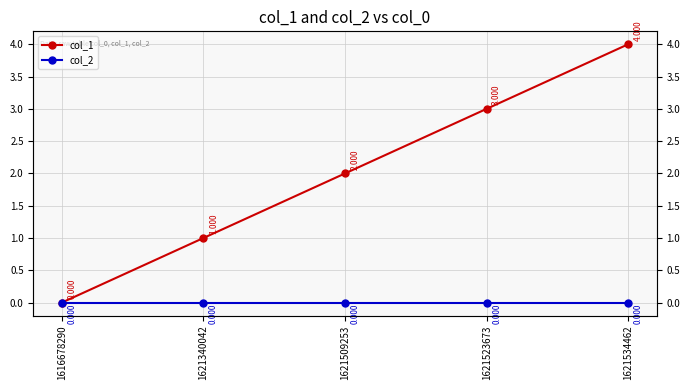

Between 1621340042 and 1621534462, which series saw the biggest shift?

col_1